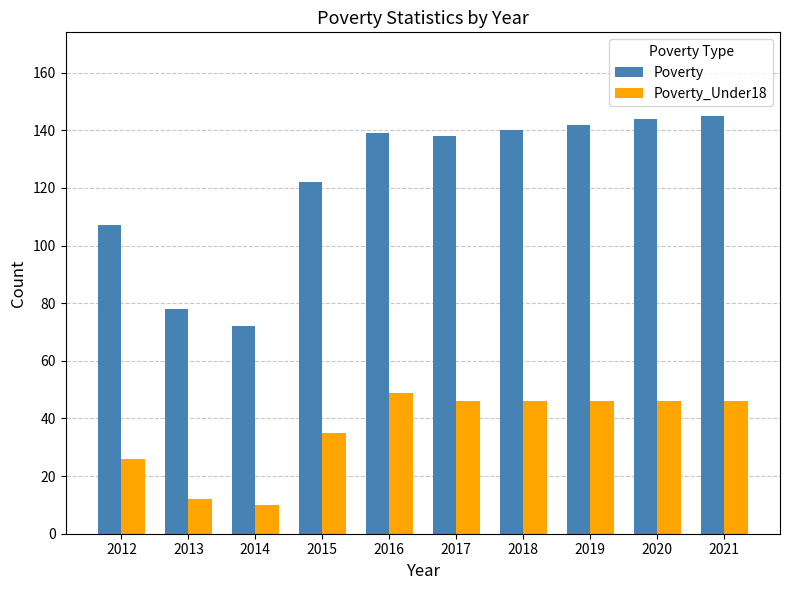

How many bars are there in each group?

2